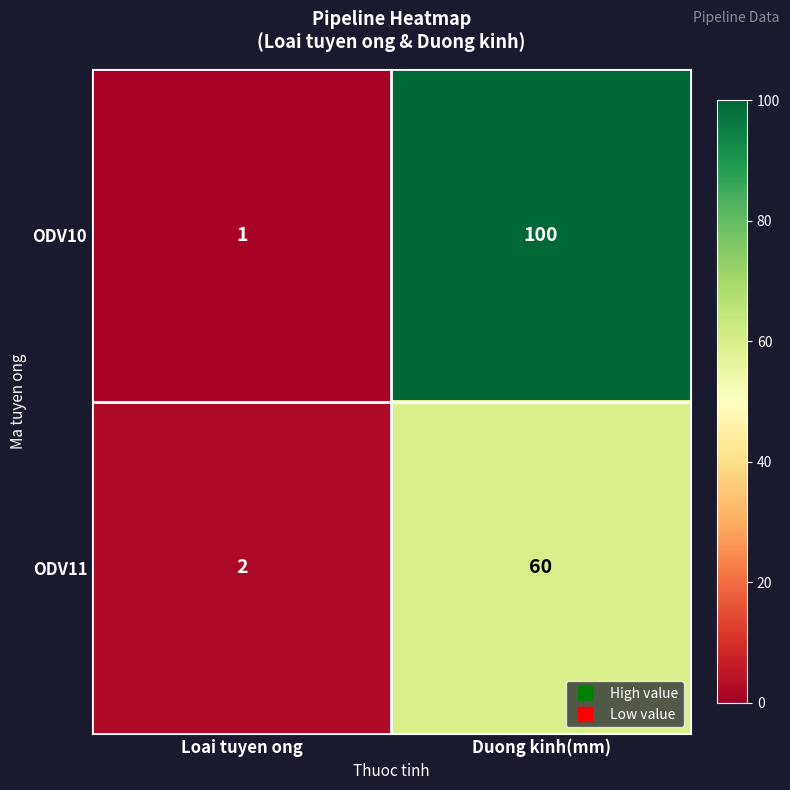

What is the difference between the ODV10 values at Loai tuyen ong and Duong kinh(mm)?

99